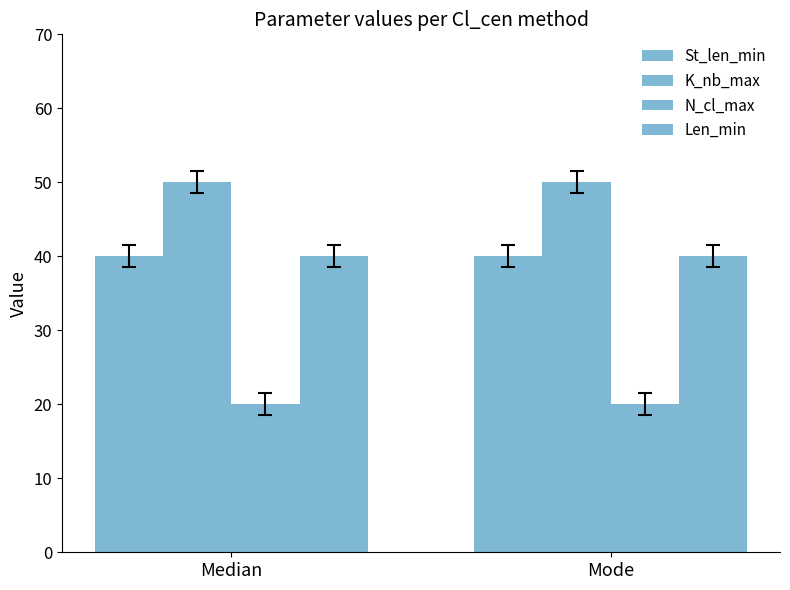

True or false: Len_min has a value of 16 at Median.

False